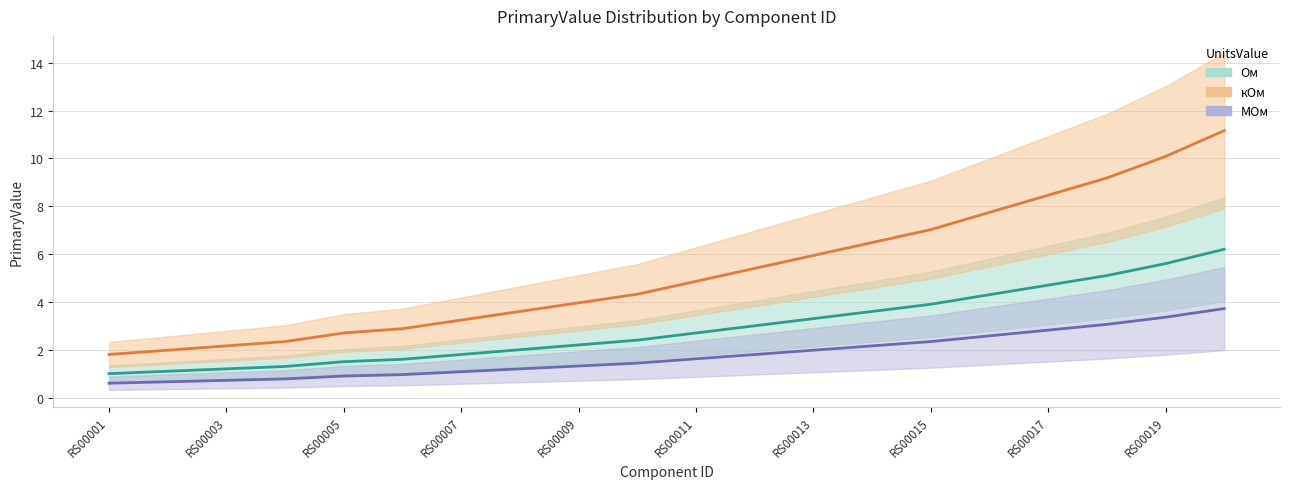

The МОм series shows 1.3 at RS00009. True or false?

True